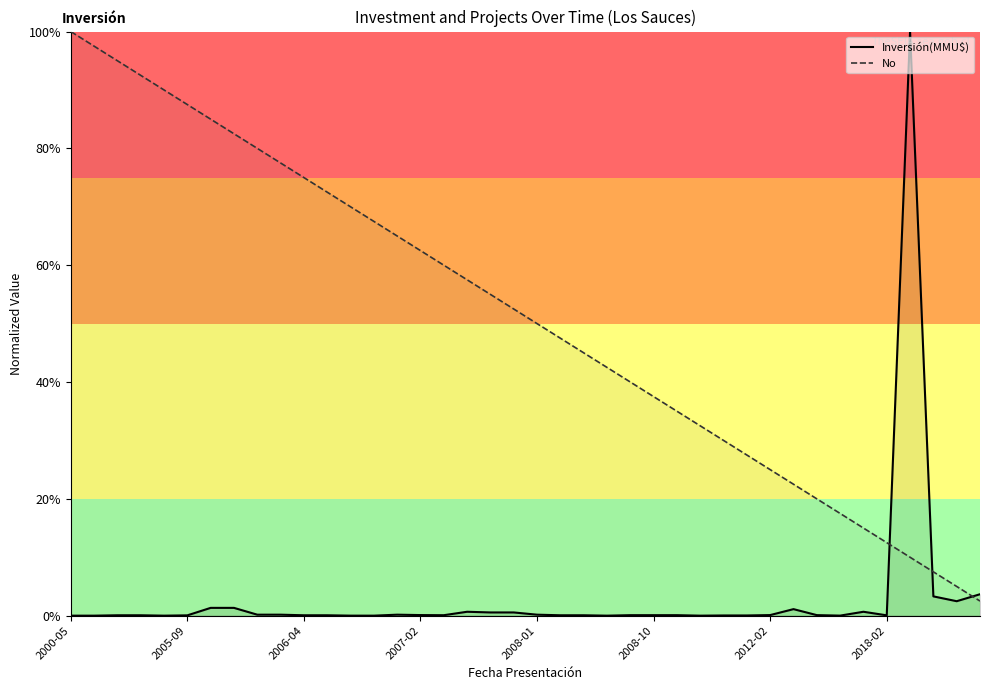

Is the value of Inversión(MMU$) at 2008-01 greater than the value of No at 2008-01?

No